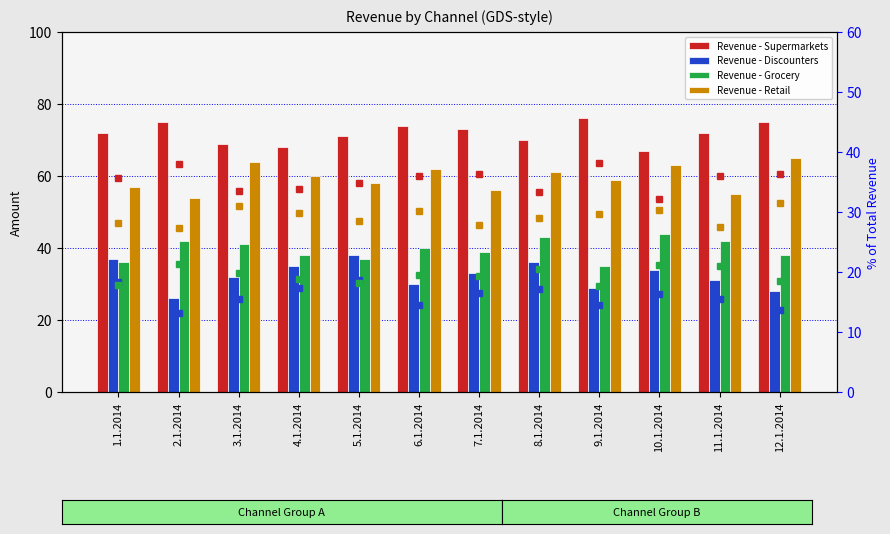

Which series has the largest range (max minus min)?

Revenue - Discounters